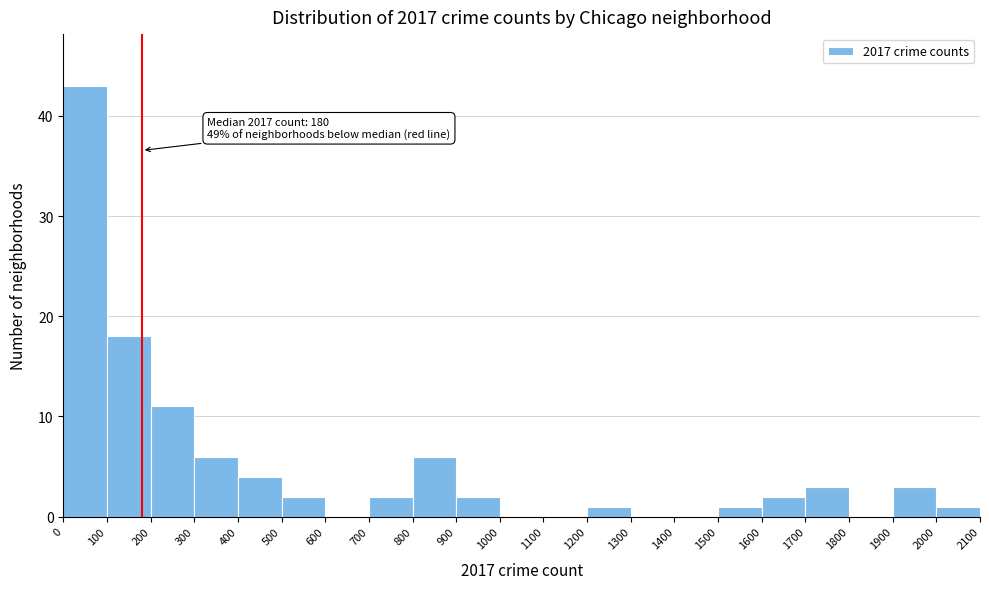

Over which range of the x-axis is the bar tallest?

0 to 100